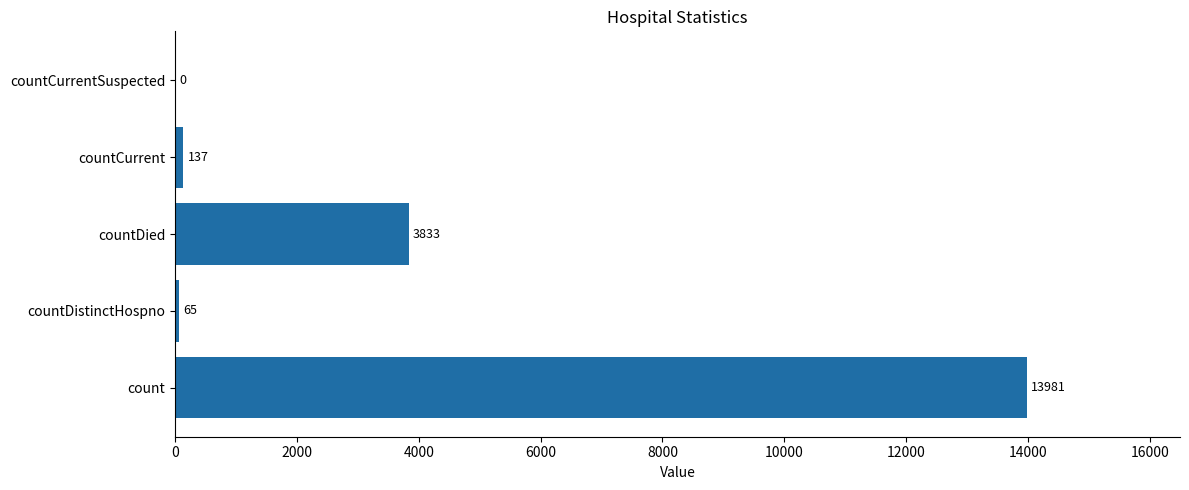

How many distinct data groups are displayed?

1